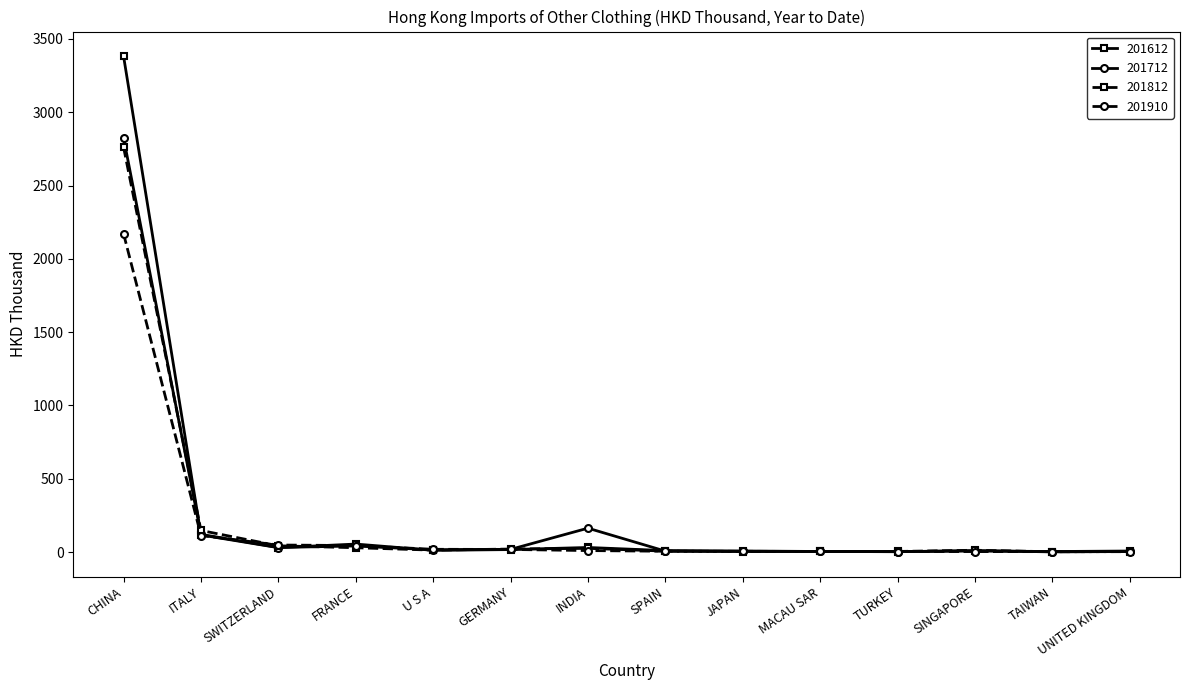

What is the sum of all 201910 values?

2445.0